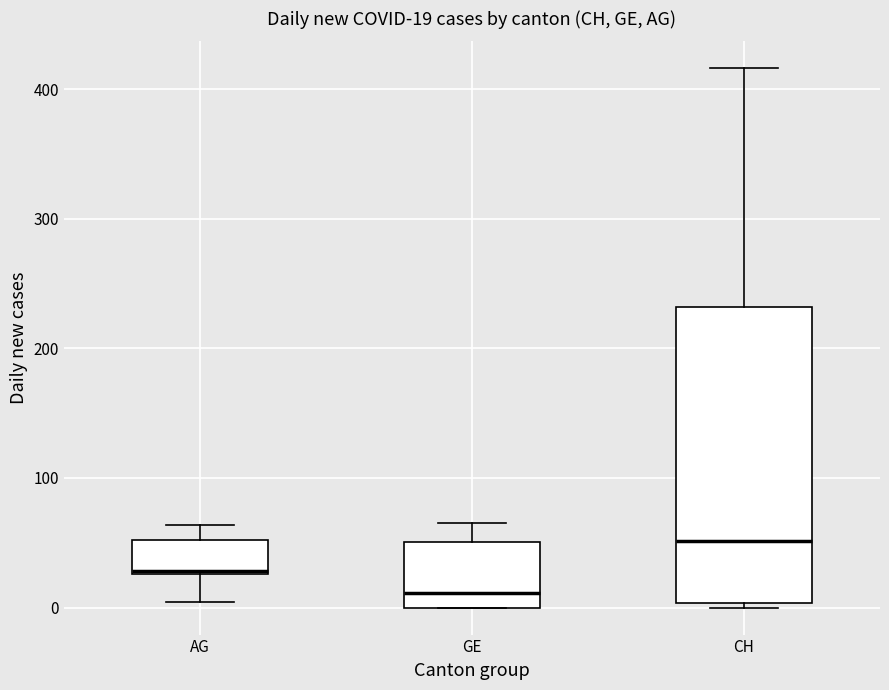

Comparing the boxes themselves (not the whiskers), which one is the tallest?

CH